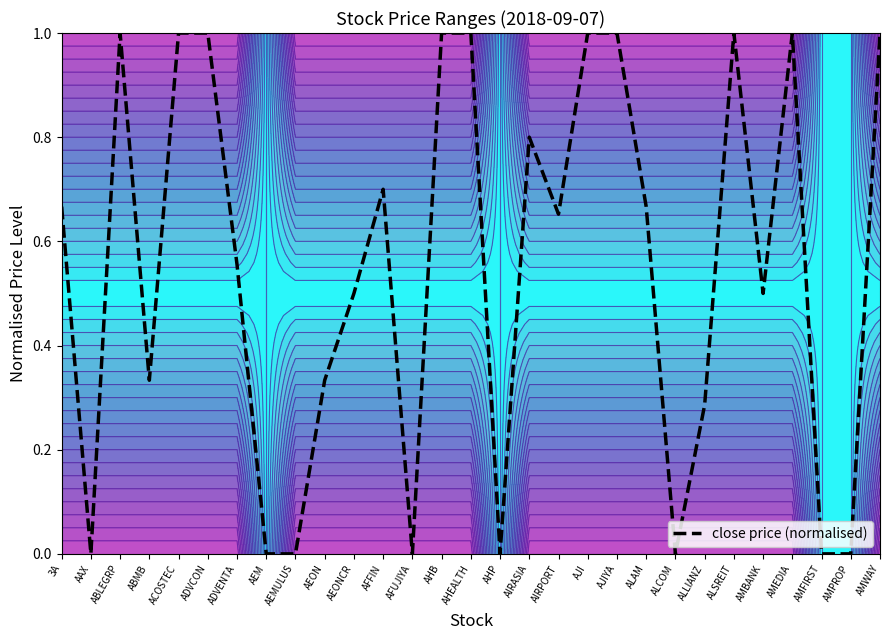

Reading right to left, extract all data points from this chart.

1.0	0.0	0.0	1.0	0.5	1.0	0.3	0.0	0.7	1.0	1.0	0.7	0.8	0.0	1.0	1.0	0.0	0.7	0.5	0.3	0.0	0.0	0.6	1.0	1.0	0.3	1.0	0.0	0.7